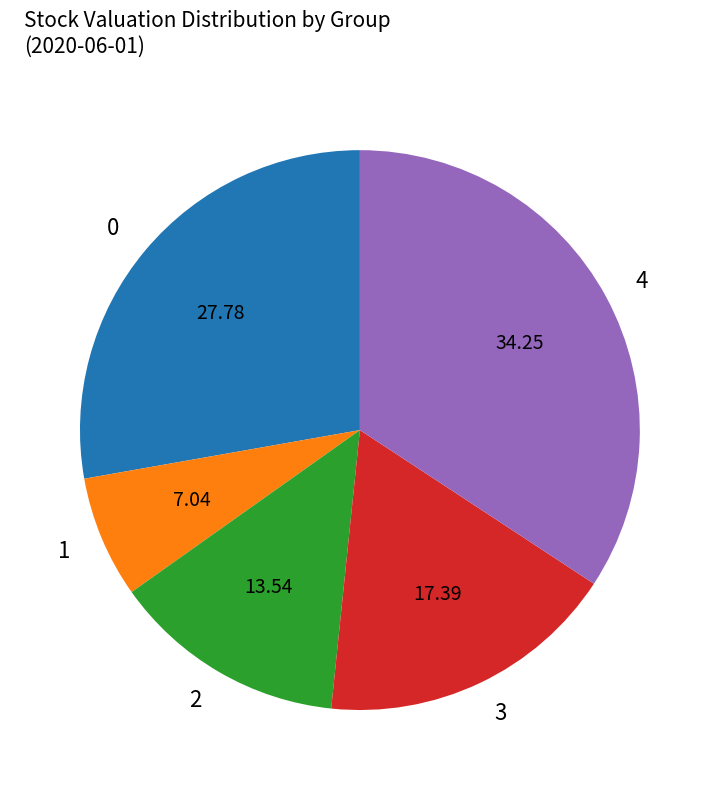

How many segments does this pie chart have?

5